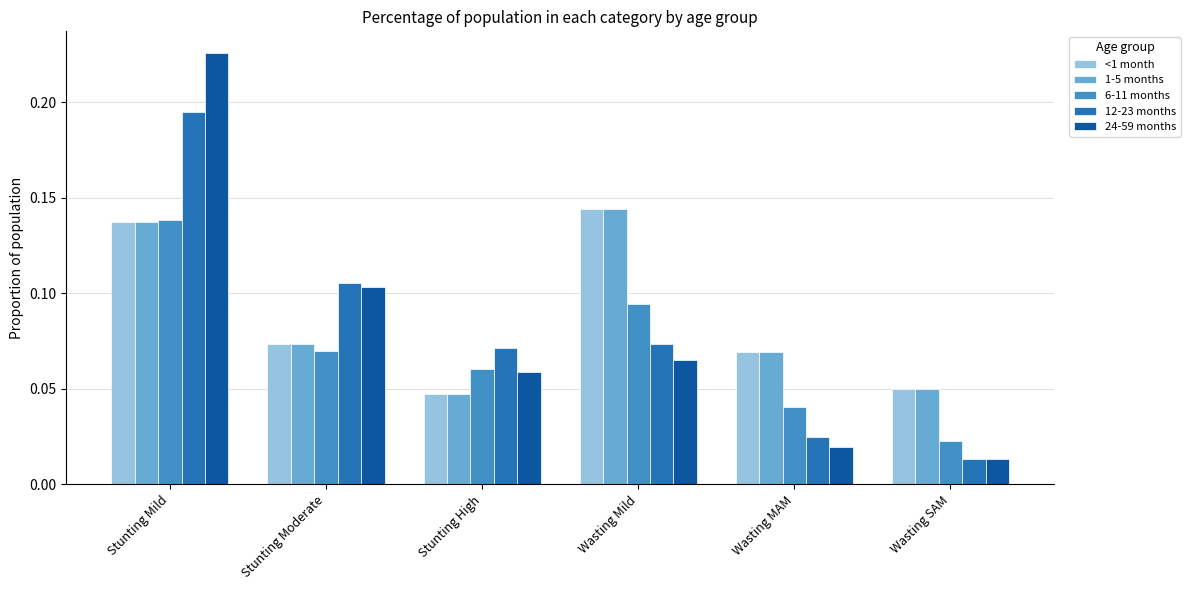

At which label is 24-59 months closest to 0?

Wasting SAM